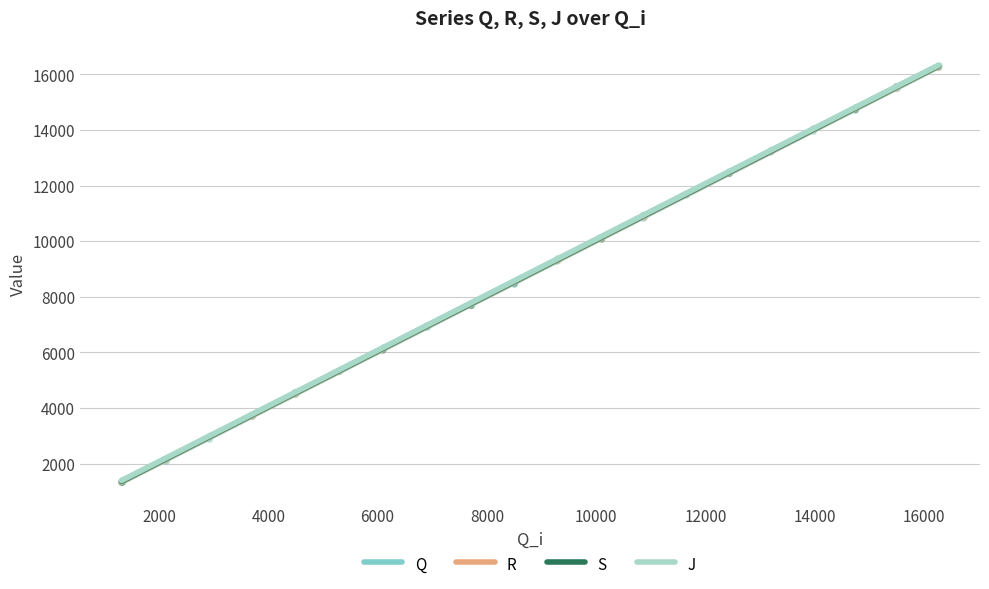

Which series reaches the minimum Y coordinate?

R